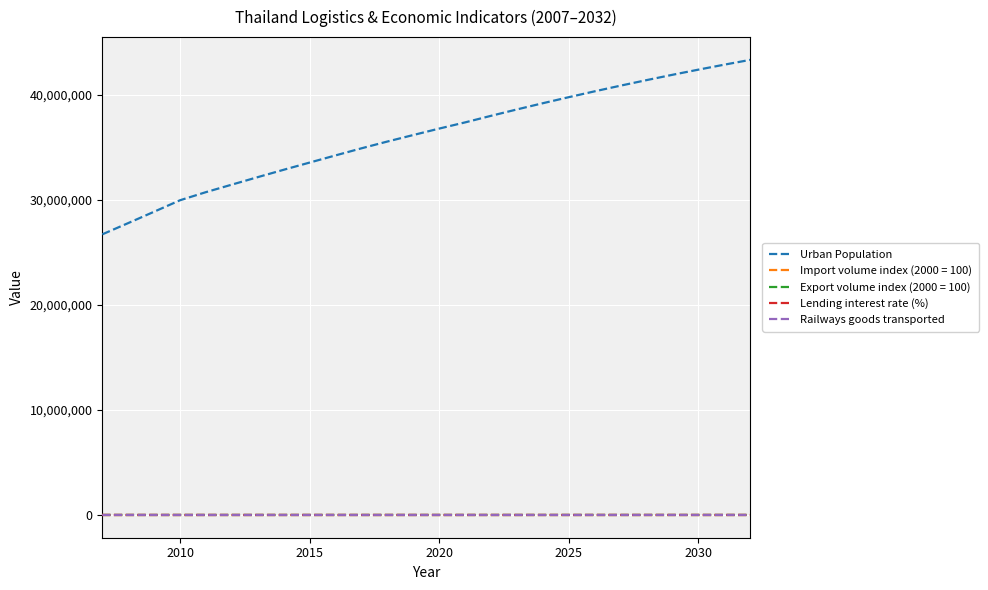

What is the sum of all Urban Population values?

937161420.0